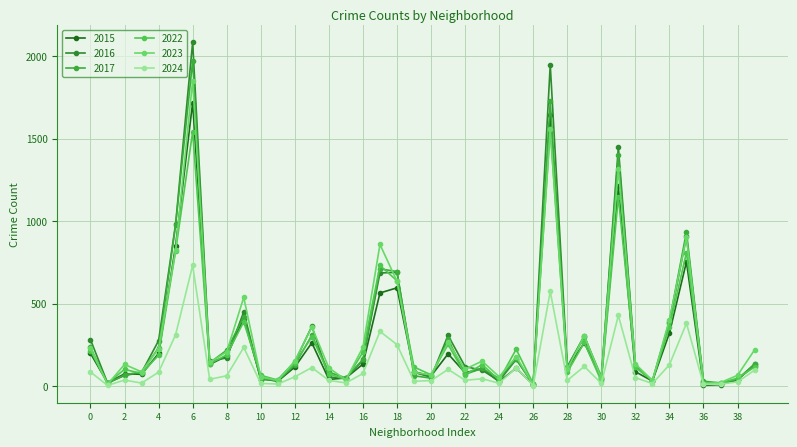

Does the chart display data point markers on the line(s)?

Yes